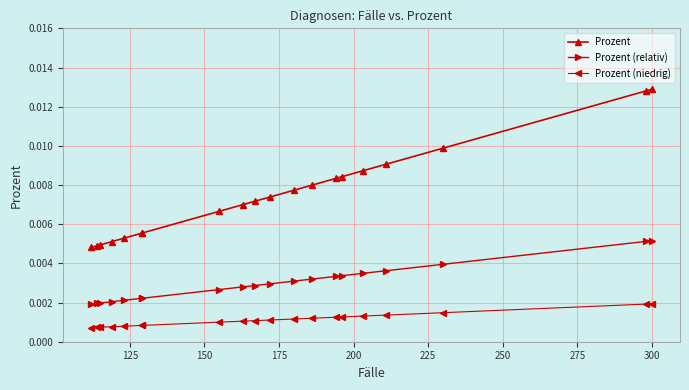

Rank the series by their average value, from highest to lowest.

Prozent, Prozent (relativ), Prozent (niedrig)